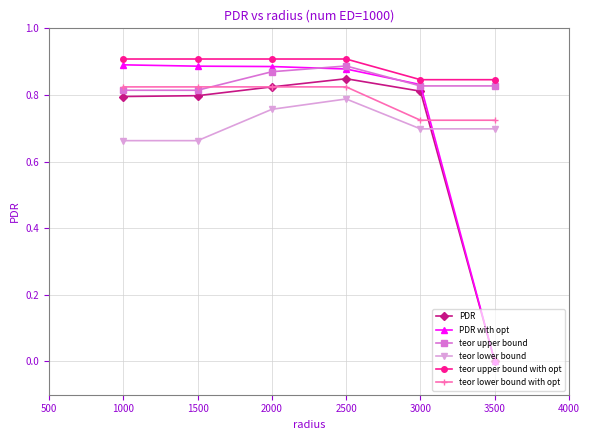

Which series has the largest total across all categories?

teor upper bound with opt